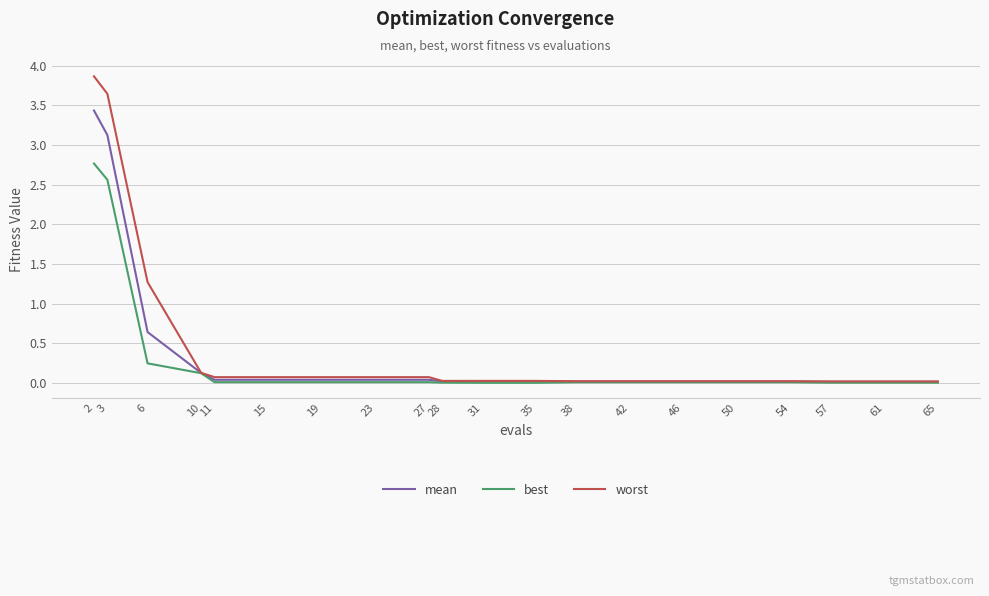

Where is best nearest to the value 1?

6